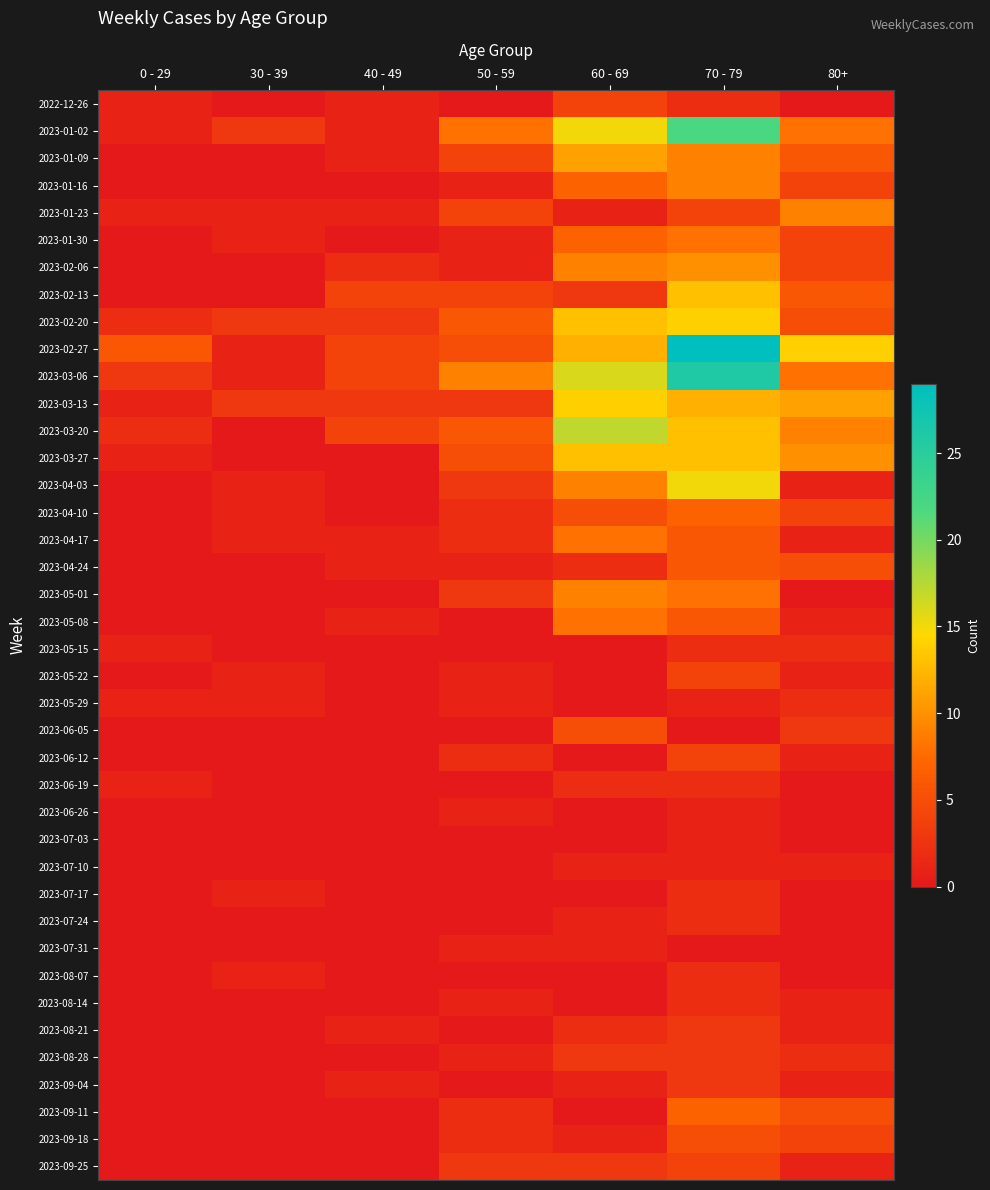

At how many categories does at least one series exceed 4?

5